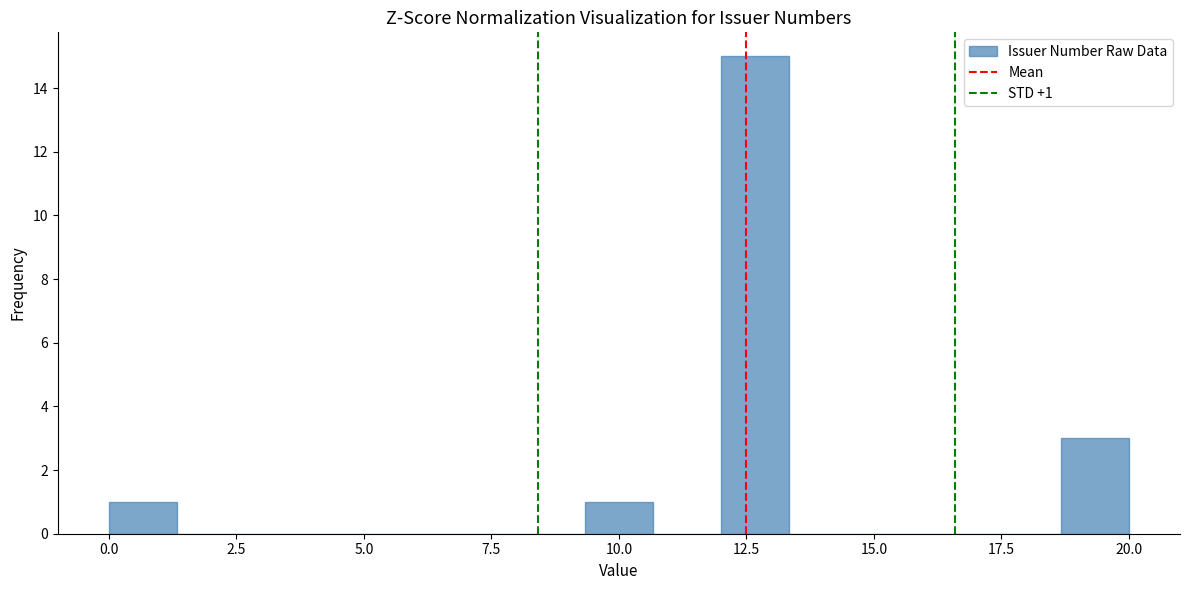

Around what value on the x-axis is the tallest bar? Give the approximate position of its centre, as read against the axis.

12.5